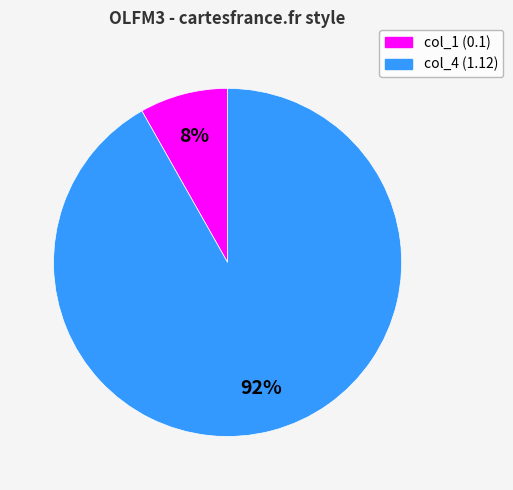

To the nearest percent, what portion does col_1 (0.1) represent?

8%